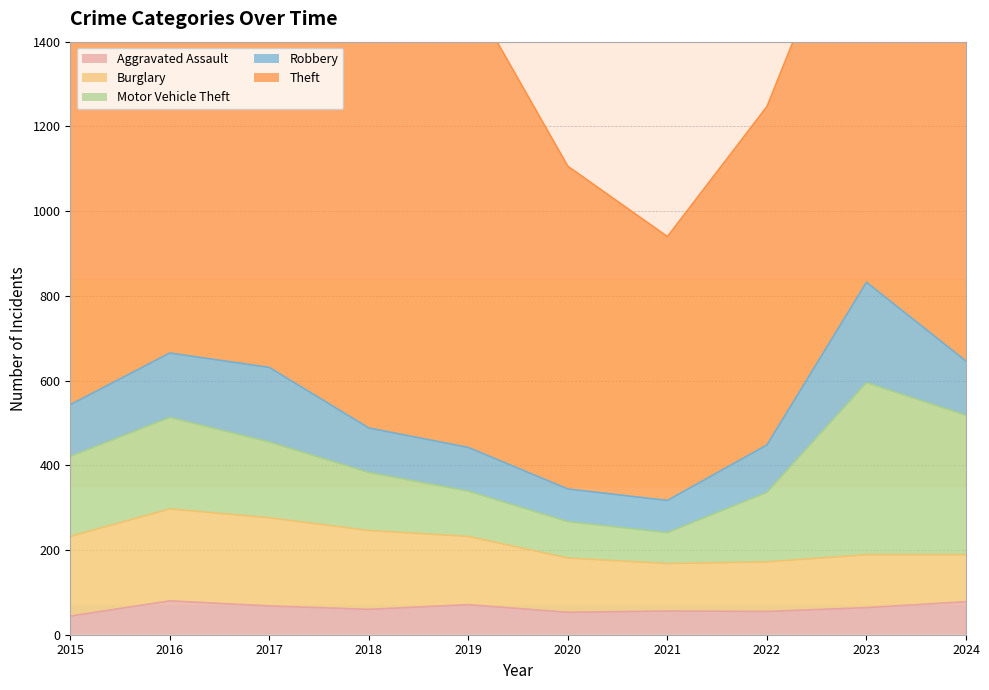

Is it true that Burglary equals 117 at 2022?

True